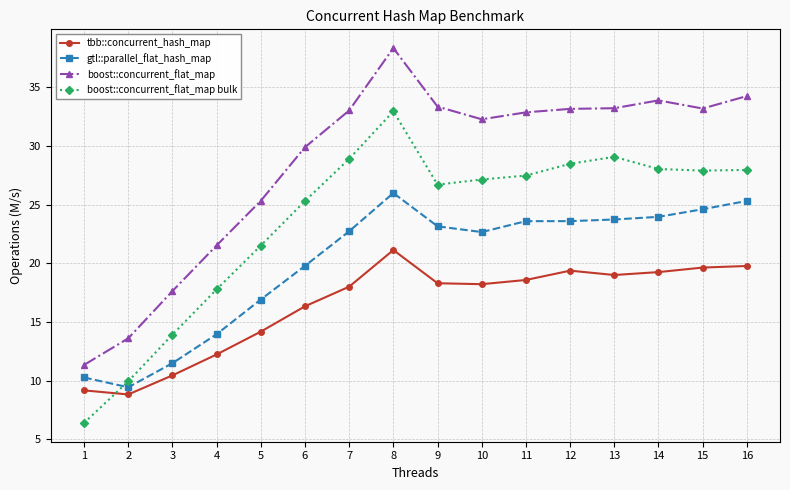

How many values in the boost::concurrent_flat_map bulk series exceed 27?

9